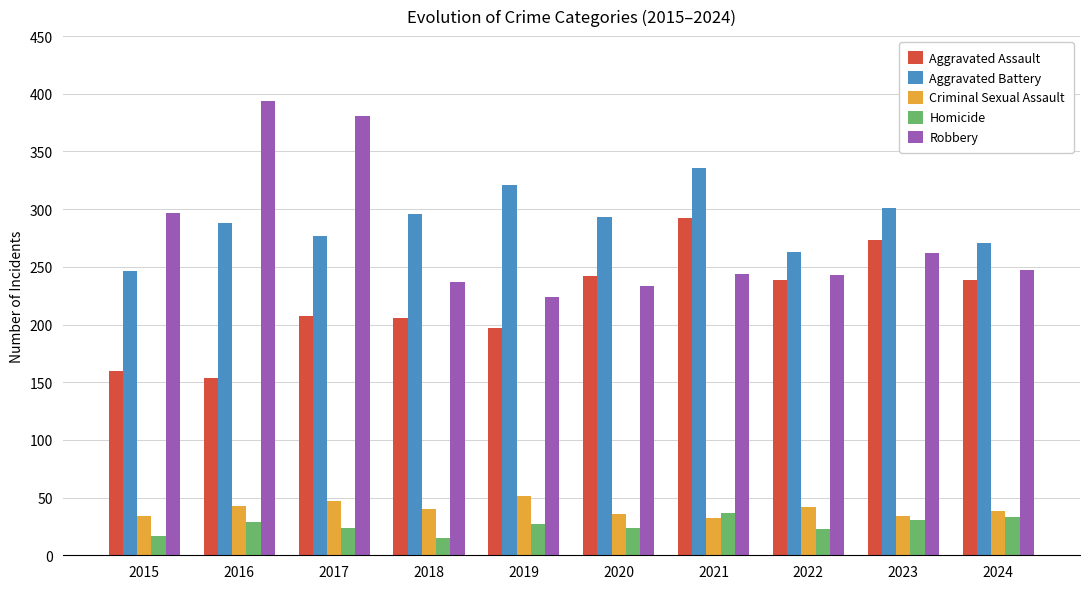

Rank the series at 2022 from highest to lowest value.

Aggravated Battery, Robbery, Aggravated Assault, Criminal Sexual Assault, Homicide